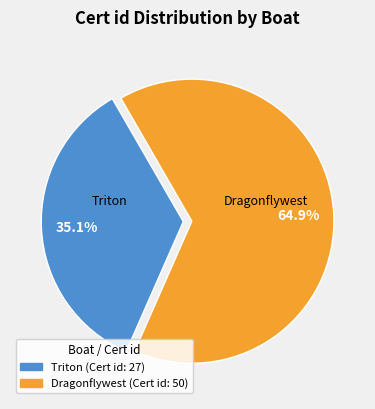

What percentage is the Dragonflywest slice, to the nearest percent?

65%